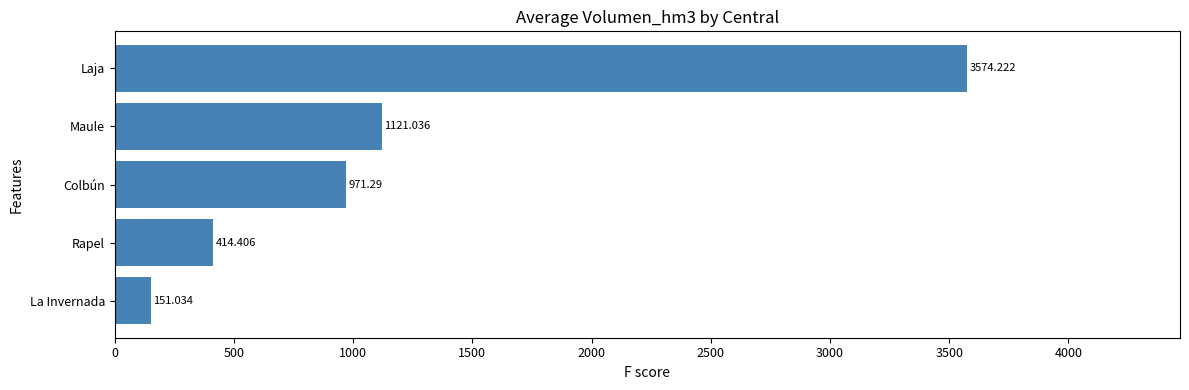

Which category has the highest value across all series?

Laja